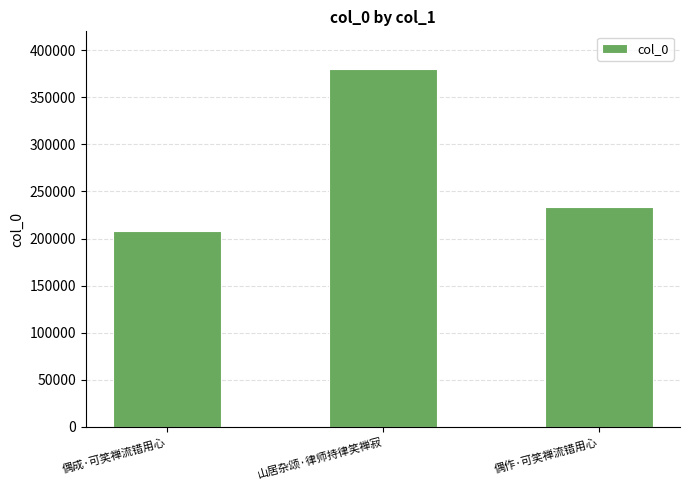

Rank the categories by value from lowest to highest.

偶成·可笑禅流错用心, 偶作·可笑禅流错用心, 山居杂颂·律师持律笑禅寂